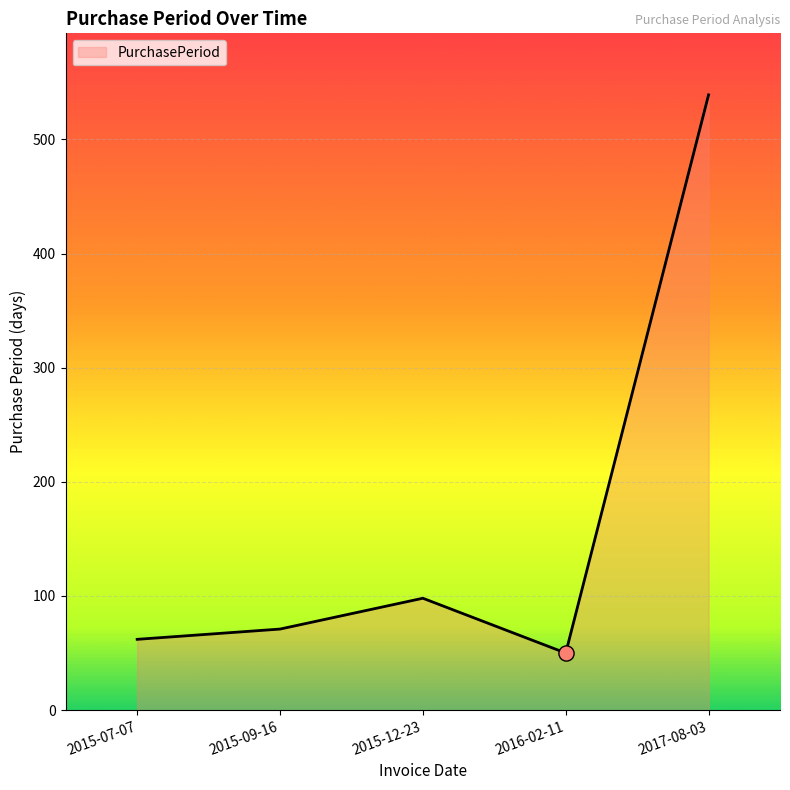

What is the change in value from 2016-02-11 to 2017-08-03?

+489